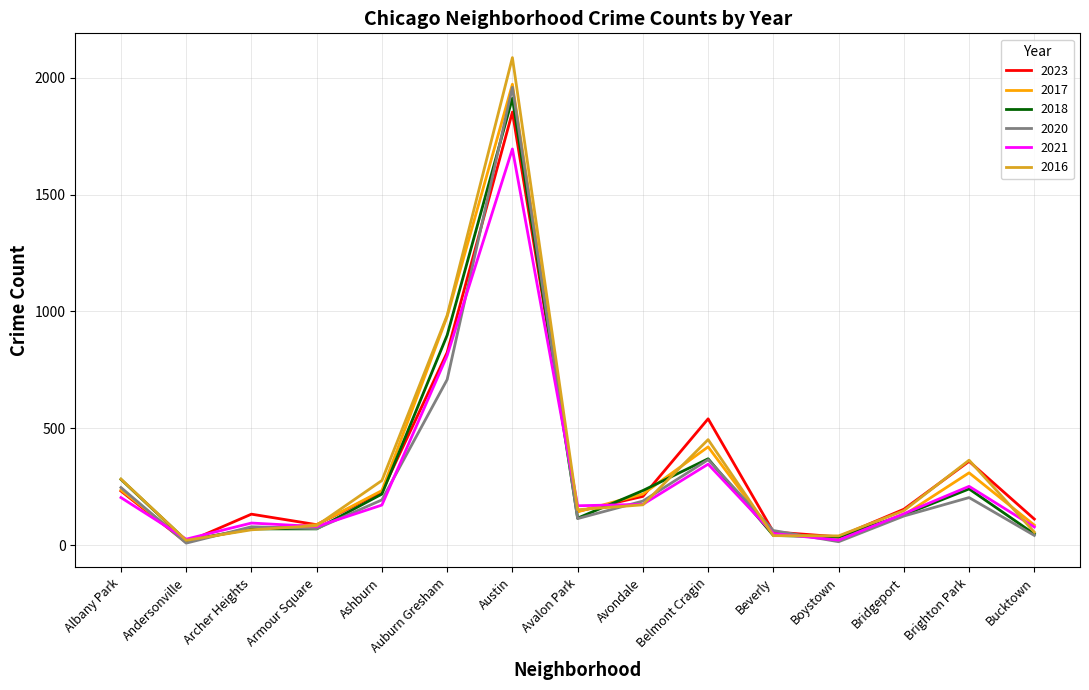

What is the total value across all series at Brighton Park?

1724